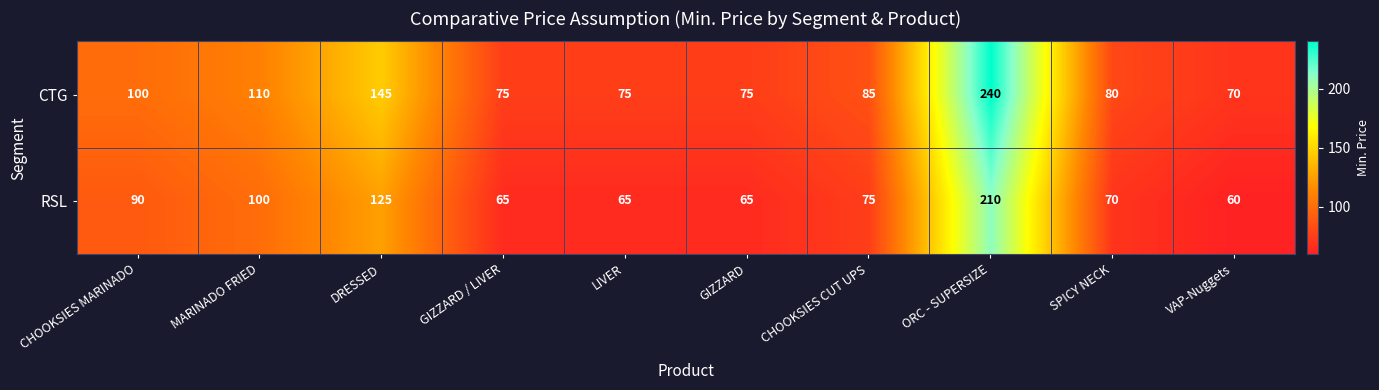

How many data points does each series have?

10